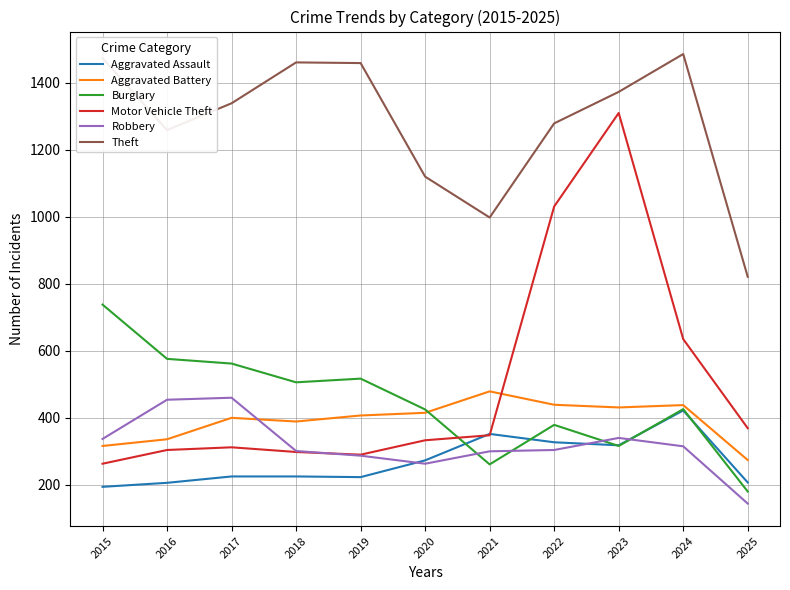

After their last crossing, which series has the higher values: Motor Vehicle Theft or Aggravated Battery?

Motor Vehicle Theft